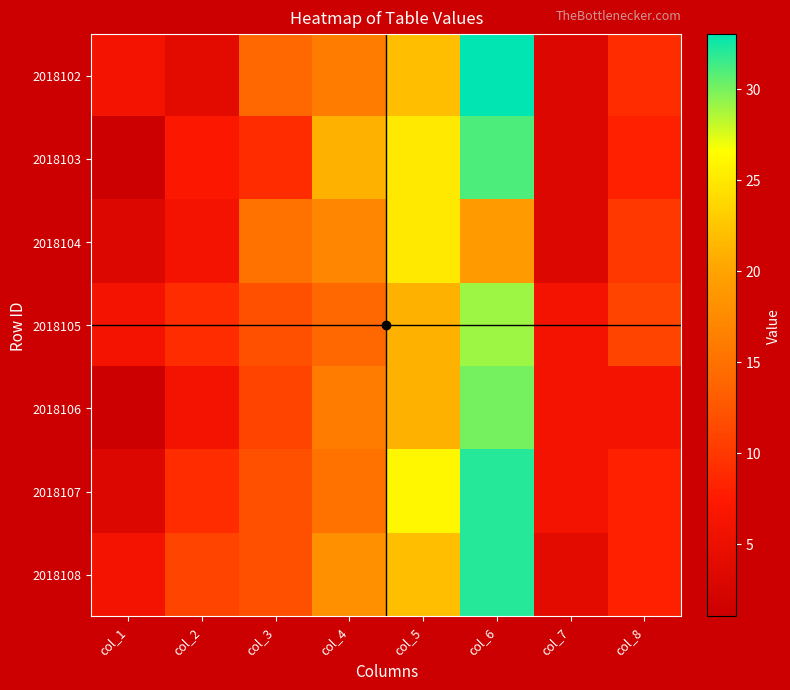

Rank the series at col_3 from highest to lowest value.

2018104, 2018102, 2018105, 2018107, 2018108, 2018106, 2018103